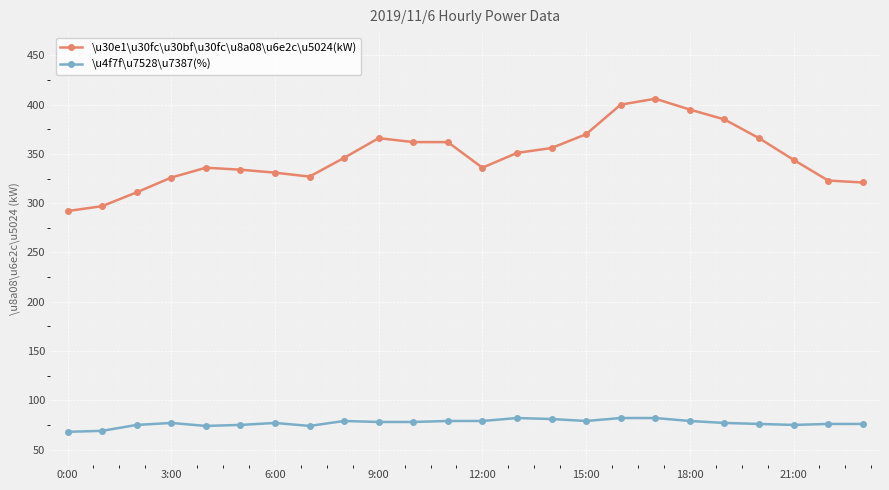

What is the value of the \u30e1\u30fc\u30bf\u30fc\u8a08\u6e2c\u5024(kW) point at the 10th from the left?

366